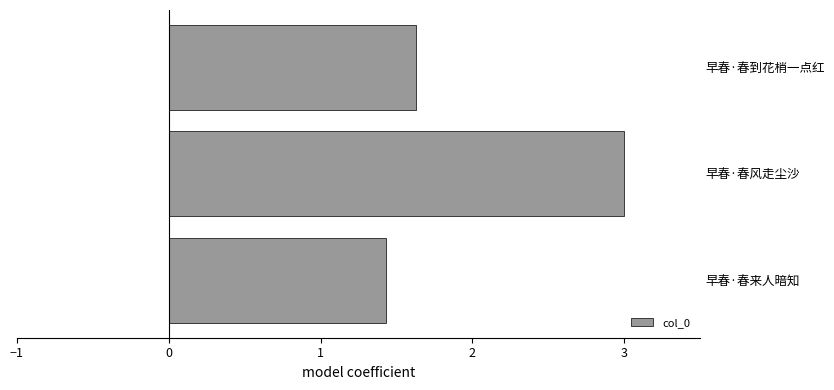

Are the bars grouped side by side (vs. stacked)?

No